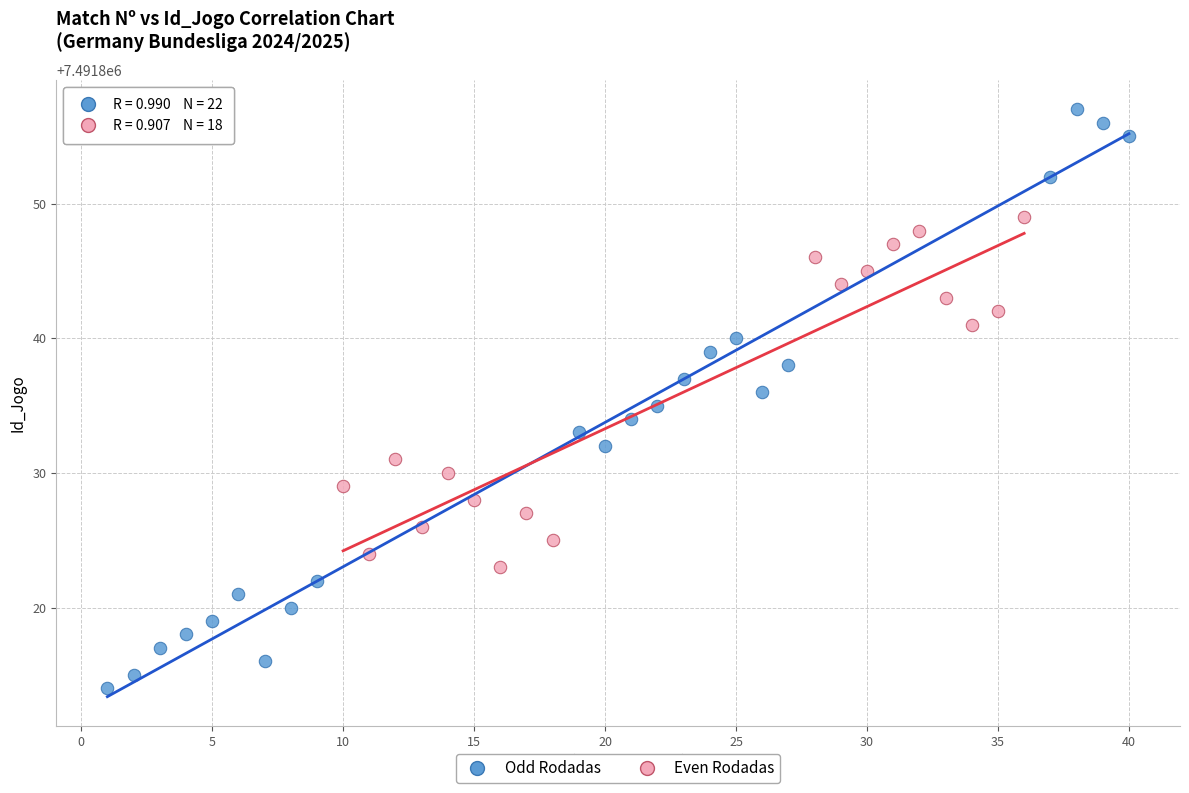

Which series reaches the maximum Y coordinate?

Odd Rodadas